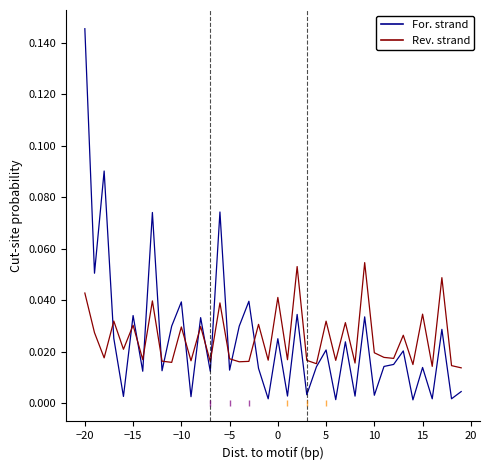

The value of rduration at 28 is 0.0. True or false?

False